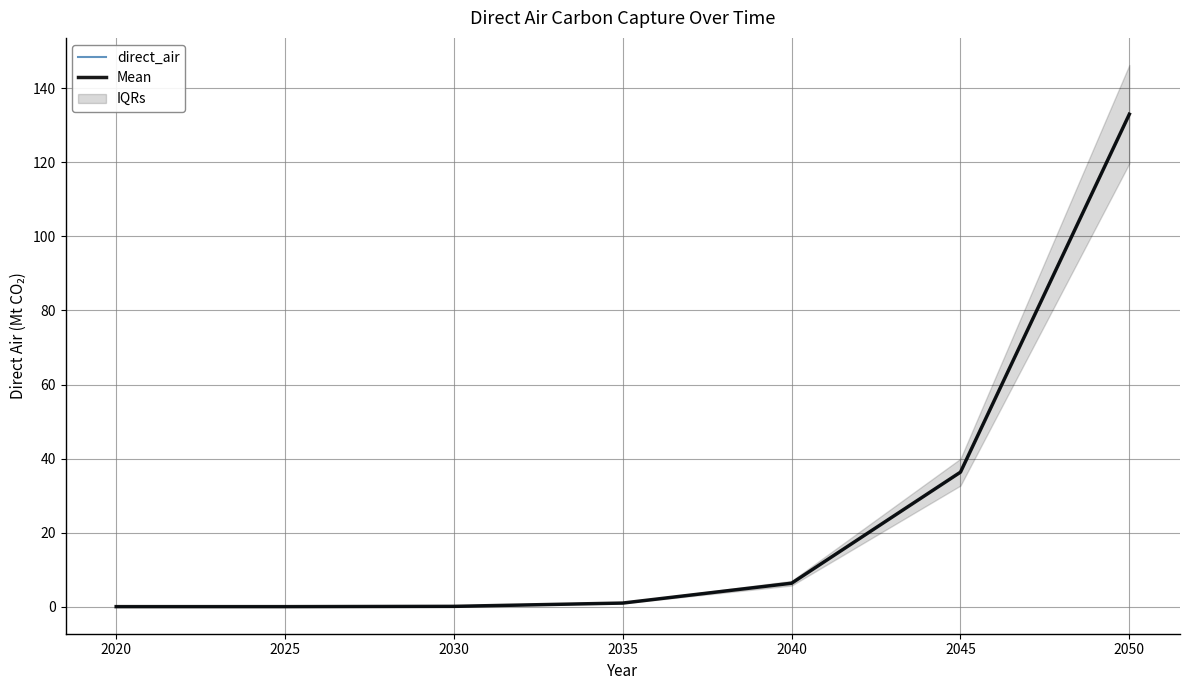

List the series in order of their peak value, highest first.

direct_air, Mean